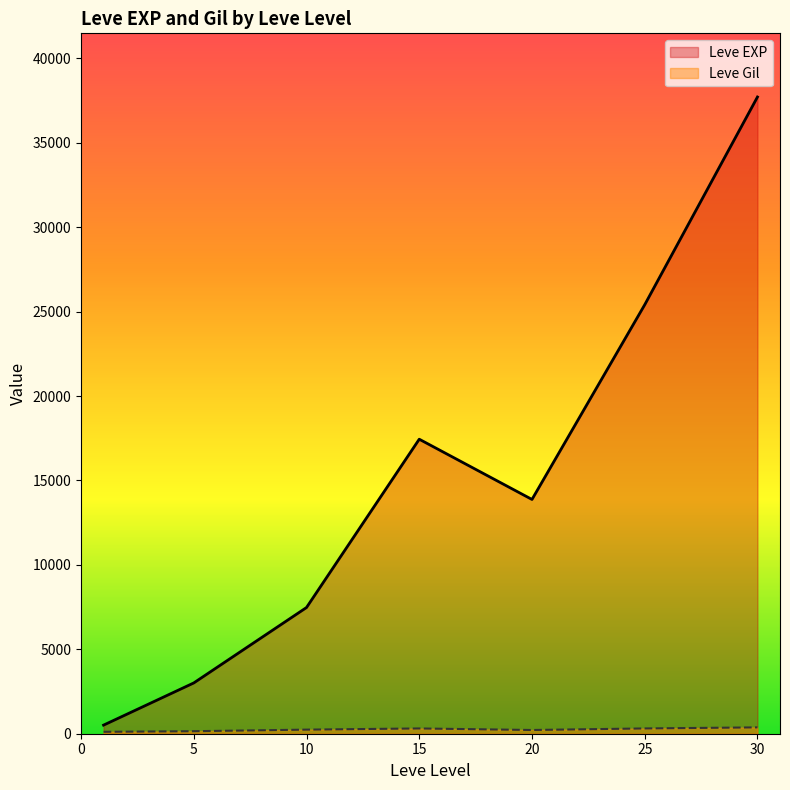

At which label does Leve EXP reach its peak?

30